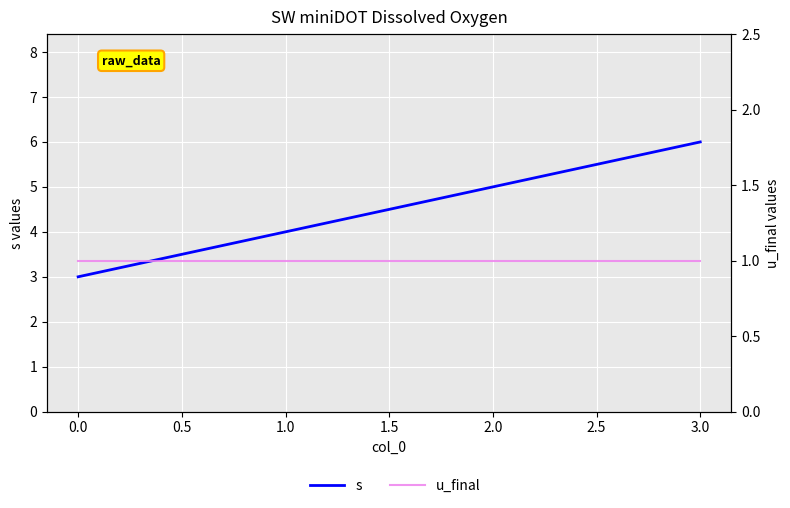

True or false: u_final and s cross at least once.

False